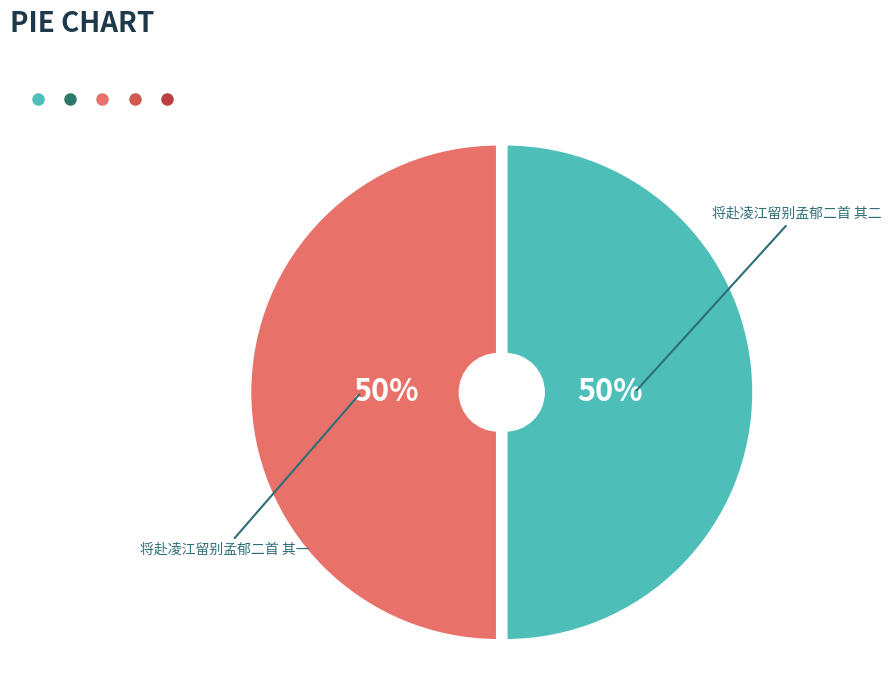

What is the ratio of the value at 将赴凌江留别孟郁二首 其一 to the value at 将赴凌江留别孟郁二首 其二?

1.0